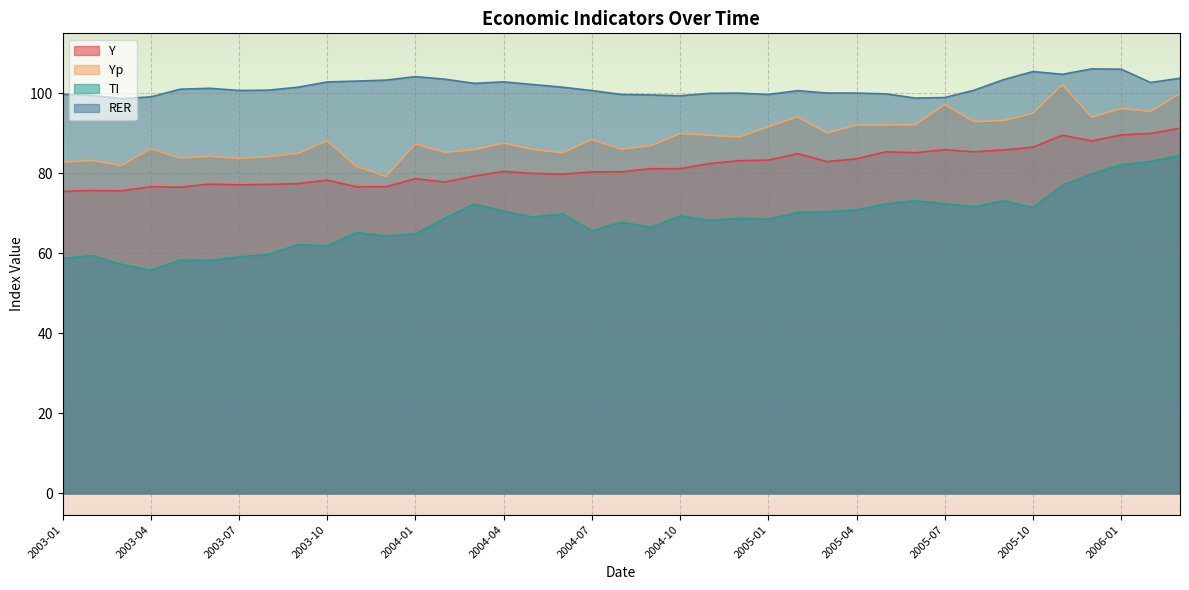

Reading left to right, what are all the values shown in this chart?

Y: 2003-01=75.5	2003-02=75.7	2003-03=75.6	2003-04=76.7	2003-05=76.5	2003-06=77.3	2003-07=77.1	2003-08=77.2	2003-09=77.4	2003-10=78.3	2003-11=76.6	2003-12=76.7	2004-01=78.7	2004-02=77.8	2004-03=79.3	2004-04=80.5	2004-05=80.0	2004-06=79.8	2004-07=80.4	2004-08=80.4	2004-09=81.2	2004-10=81.2	2004-11=82.4	2004-12=83.2	2005-01=83.3	2005-02=84.9	2005-03=82.9	2005-04=83.7	2005-05=85.4	2005-06=85.2	2005-07=85.9	2005-08=85.4	2005-09=85.8	2005-10=86.5	2005-11=89.5	2005-12=88.1	2006-01=89.6	2006-02=90.0	2006-03=91.3
Yp: 2003-01=82.8	2003-02=83.2	2003-03=82.0	2003-04=86.2	2003-05=83.8	2003-06=84.3	2003-07=83.7	2003-08=84.2	2003-09=85.0	2003-10=88.1	2003-11=81.7	2003-12=79.2	2004-01=87.3	2004-02=85.3	2004-03=85.9	2004-04=87.5	2004-05=86.0	2004-06=85.1	2004-07=88.5	2004-08=86.1	2004-09=86.9	2004-10=89.9	2004-11=89.6	2004-12=89.0	2005-01=91.7	2005-02=94.1	2005-03=90.1	2005-04=92.1	2005-05=92.1	2005-06=92.2	2005-07=97.2	2005-08=92.9	2005-09=93.2	2005-10=95.0	2005-11=102.2	2005-12=94.0	2006-01=96.2	2006-02=95.5	2006-03=99.9
TI: 2003-01=58.7	2003-02=59.5	2003-03=57.3	2003-04=55.8	2003-05=58.3	2003-06=58.2	2003-07=59.1	2003-08=59.8	2003-09=62.2	2003-10=61.9	2003-11=65.2	2003-12=64.3	2004-01=64.9	2004-02=68.8	2004-03=72.3	2004-04=70.5	2004-05=69.1	2004-06=69.9	2004-07=65.7	2004-08=67.8	2004-09=66.5	2004-10=69.4	2004-11=68.3	2004-12=68.8	2005-01=68.5	2005-02=70.2	2005-03=70.4	2005-04=70.9	2005-05=72.4	2005-06=73.2	2005-07=72.4	2005-08=71.7	2005-09=73.2	2005-10=71.5	2005-11=77.0	2005-12=79.9	2006-01=82.2	2006-02=83.0	2006-03=84.5
RER: 2003-01=99.8	2003-02=99.5	2003-03=98.7	2003-04=99.1	2003-05=101.0	2003-06=101.3	2003-07=100.7	2003-08=100.8	2003-09=101.5	2003-10=102.8	2003-11=103.1	2003-12=103.3	2004-01=104.2	2004-02=103.5	2004-03=102.5	2004-04=102.9	2004-05=102.2	2004-06=101.5	2004-07=100.7	2004-08=99.7	2004-09=99.6	2004-10=99.4	2004-11=100.0	2004-12=100.1	2005-01=99.7	2005-02=100.7	2005-03=100.1	2005-04=100.1	2005-05=99.9	2005-06=98.8	2005-07=99.0	2005-08=100.8	2005-09=103.4	2005-10=105.5	2005-11=104.8	2005-12=106.1	2006-01=106.0	2006-02=102.7	2006-03=103.8